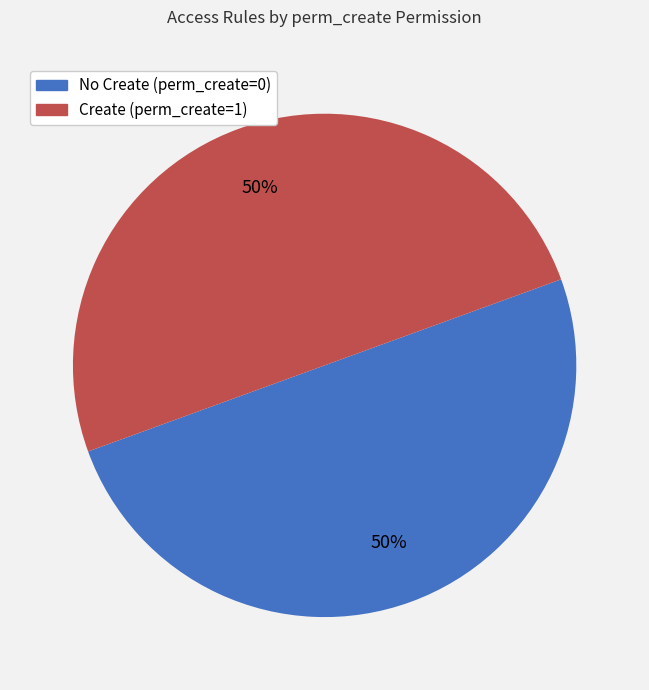

To the nearest percent, what is the average slice percentage?

50%